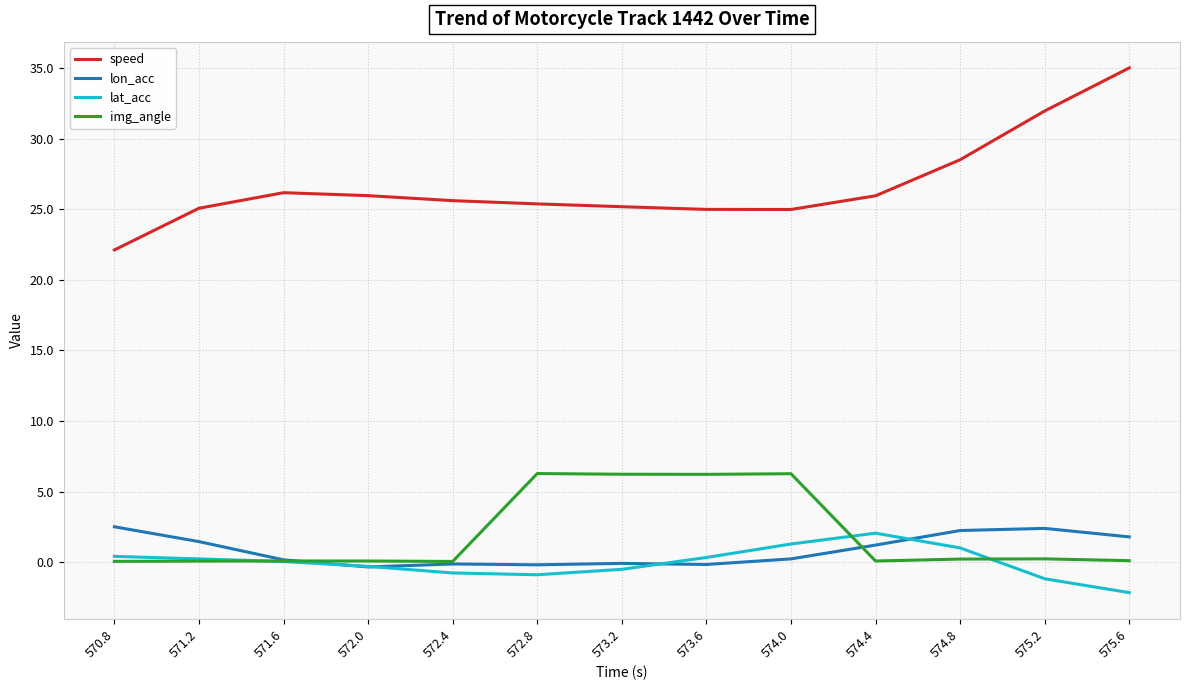

What is the difference between the maximum and second lowest values in the speed series?

10.0